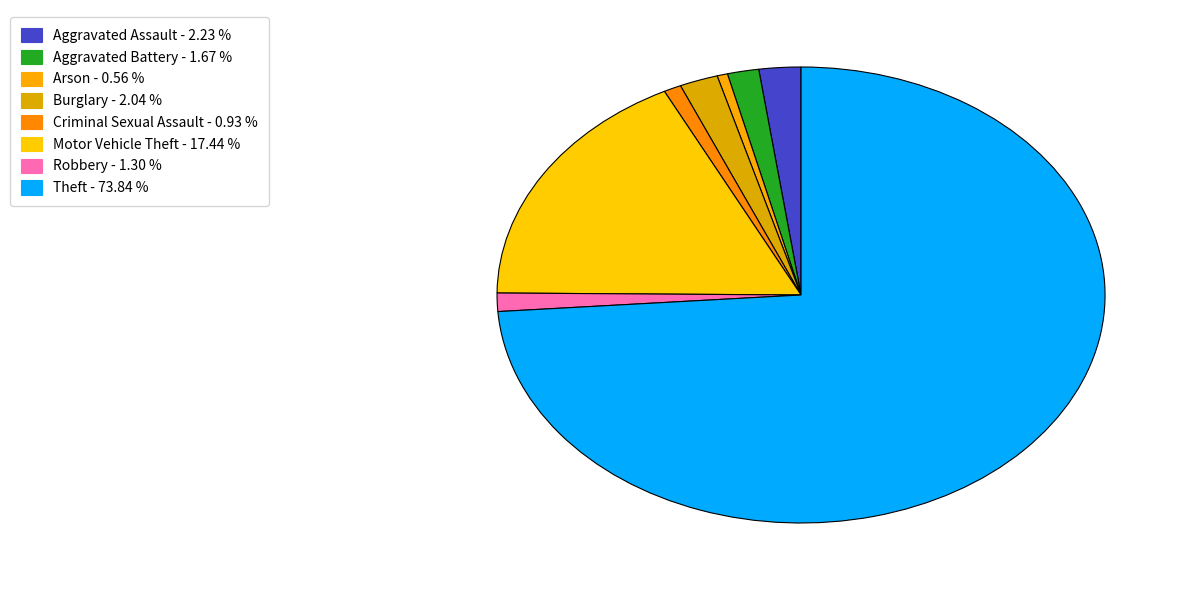

Do Robbery and Burglary together represent more than half of the pie?

No